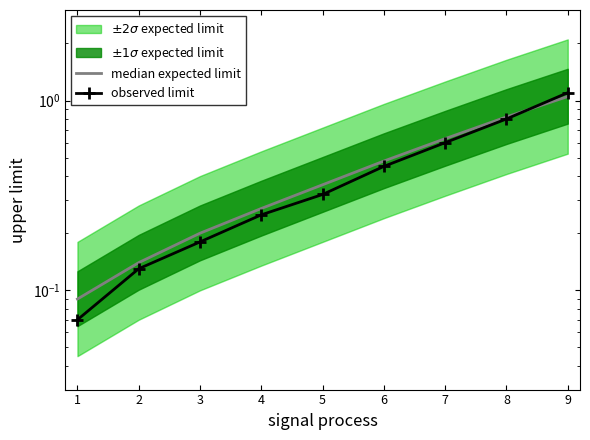

Reading left to right, what are all the values shown in this chart?

median expected limit: 0.1	0.1	0.2	0.3	0.4	0.5	0.6	0.8	1.1
observed limit: 0.1	0.1	0.2	0.2	0.3	0.5	0.6	0.8	1.1